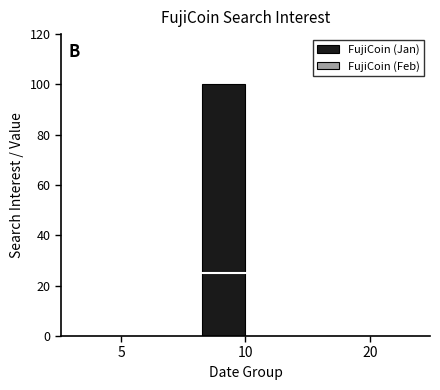

Which category has the highest value across all series?

10